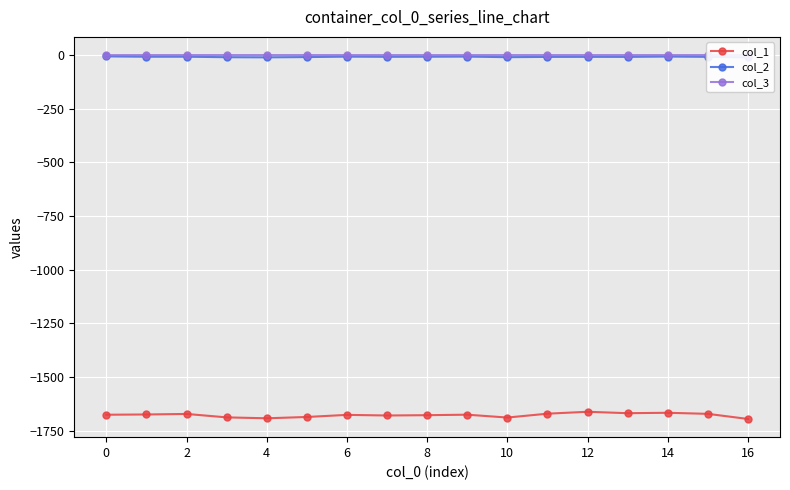

True or false: col_1 and col_3 cross at least once.

False